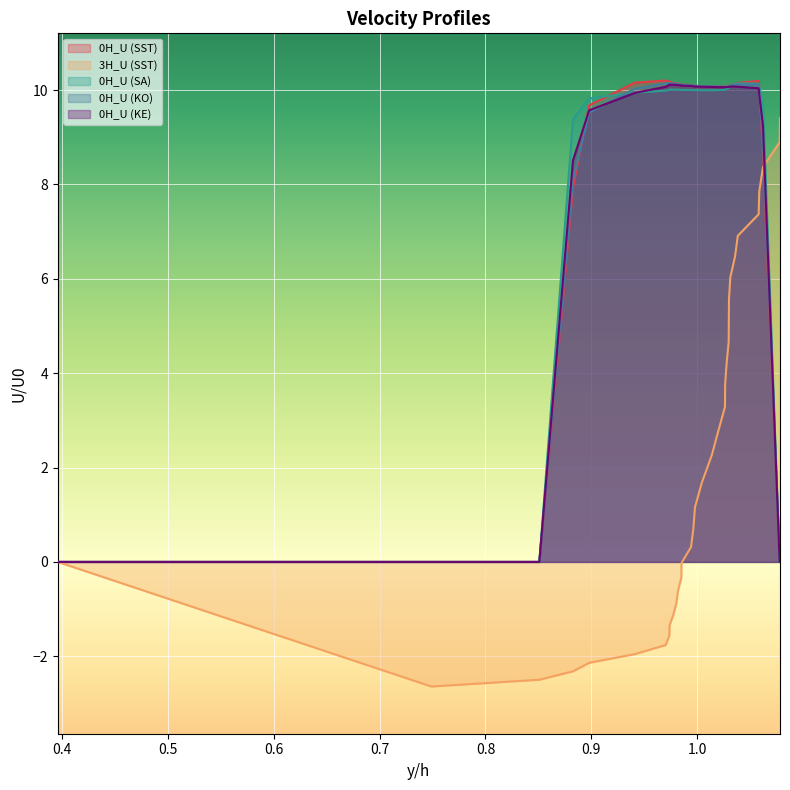

What is the highest value of the 3H_U (SST) series?

9.4